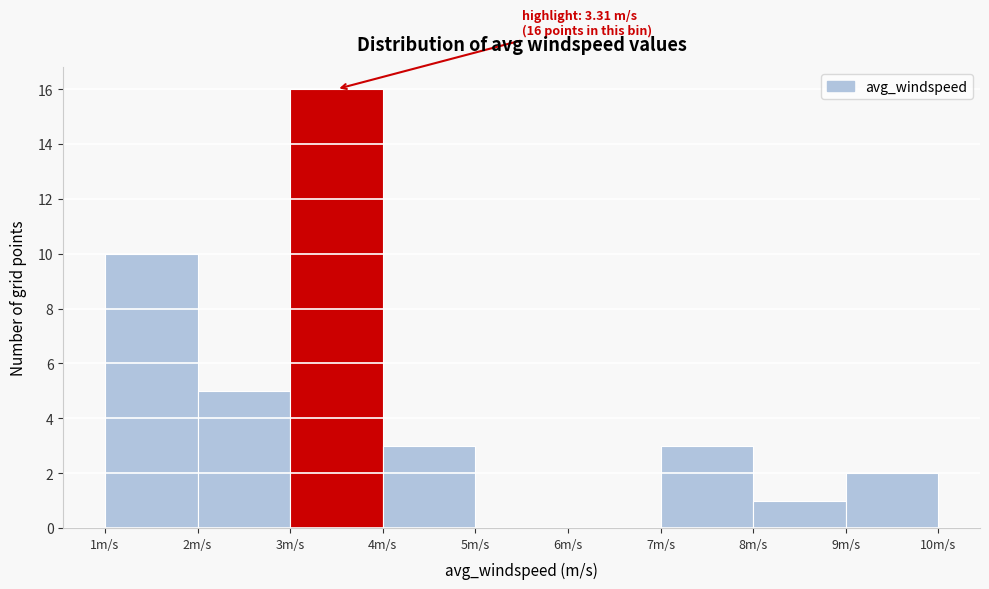

Which range on the x-axis has the tallest bar?

3 to 4